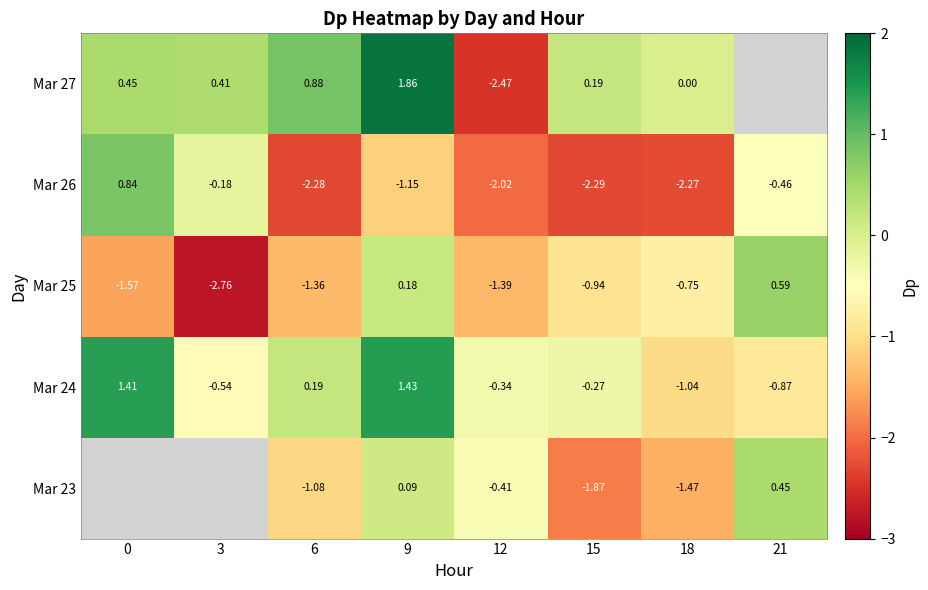

What is the total value across all series at 12?

-6.6